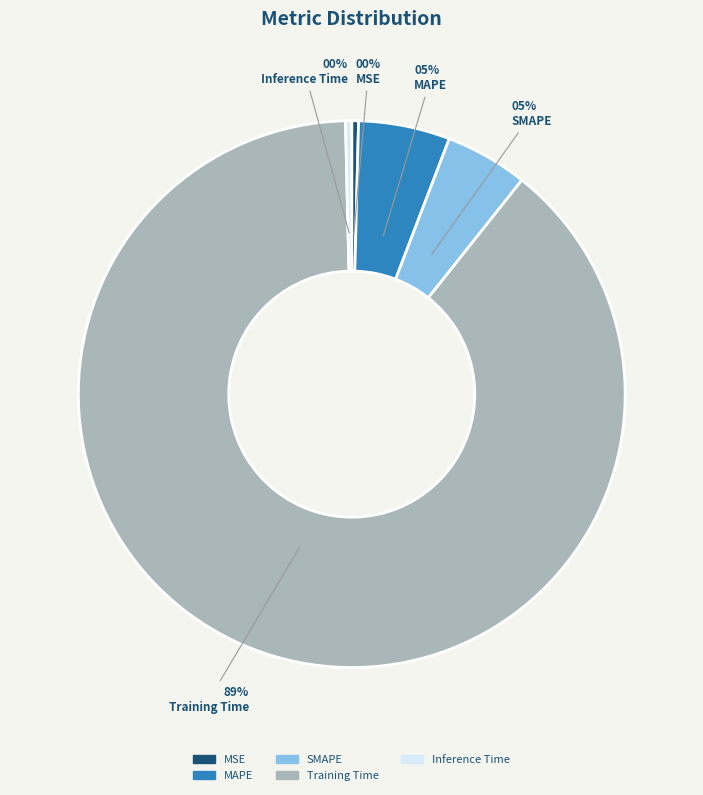

Is it true that MAPE is 5% of the pie?

True